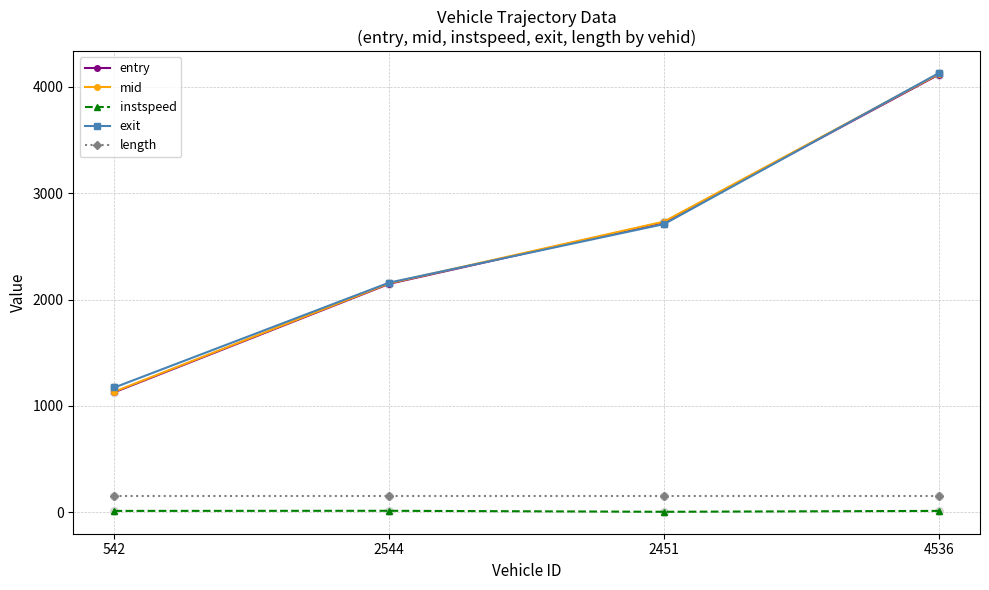

Which series has the largest range (max minus min)?

mid